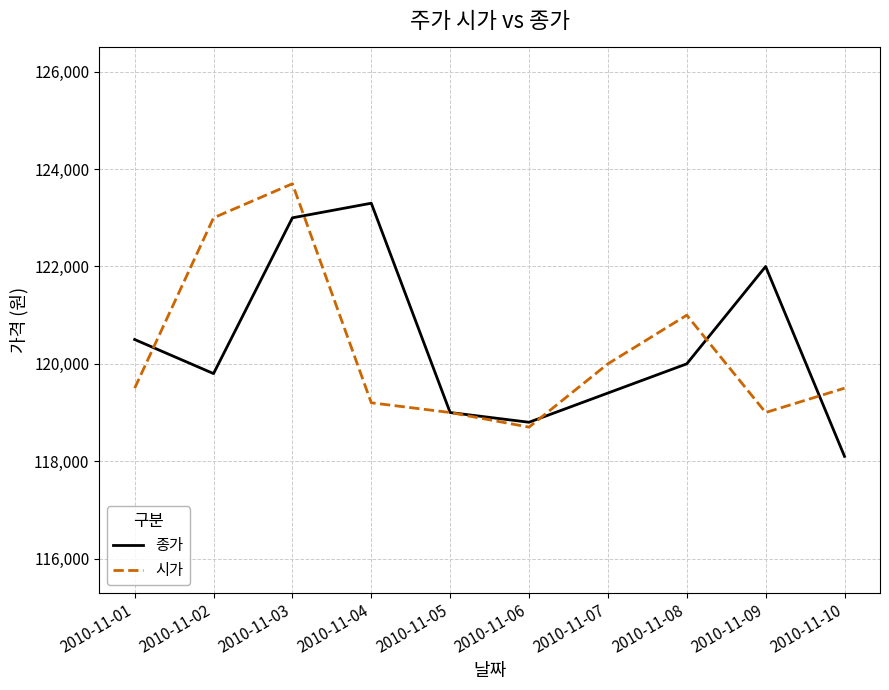

Reading left to right, what are all the values shown in this chart?

종가: 120500	119800	123000	123300	119000	118800	119400	120000	122000	118100
시가: 119500	123000	123700	119200	119000	118700	120000	121000	119000	119500